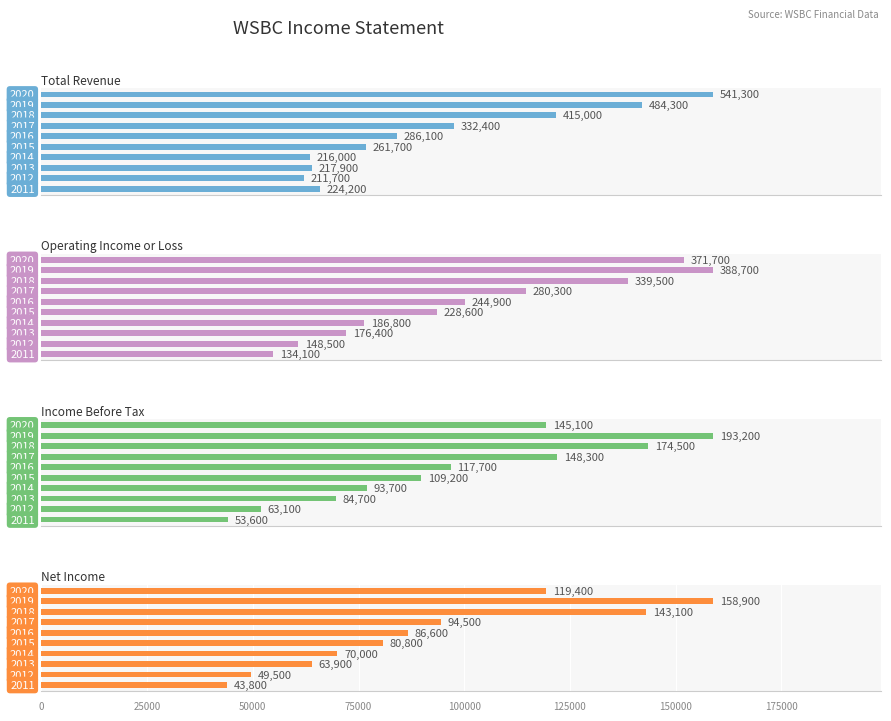

Reading left to right, transcribe all the data shown in this chart.

Total Revenue: 541300	484300	415000	332400	286100	261700	216000	217900	211700	224200
Operating Income or Loss: 371700	388700	339500	280300	244900	228600	186800	176400	148500	134100
Income Before Tax: 145100	193200	174500	148300	117700	109200	93700	84700	63100	53600
Net Income: 119400	158900	143100	94500	86600	80800	70000	63900	49500	43800